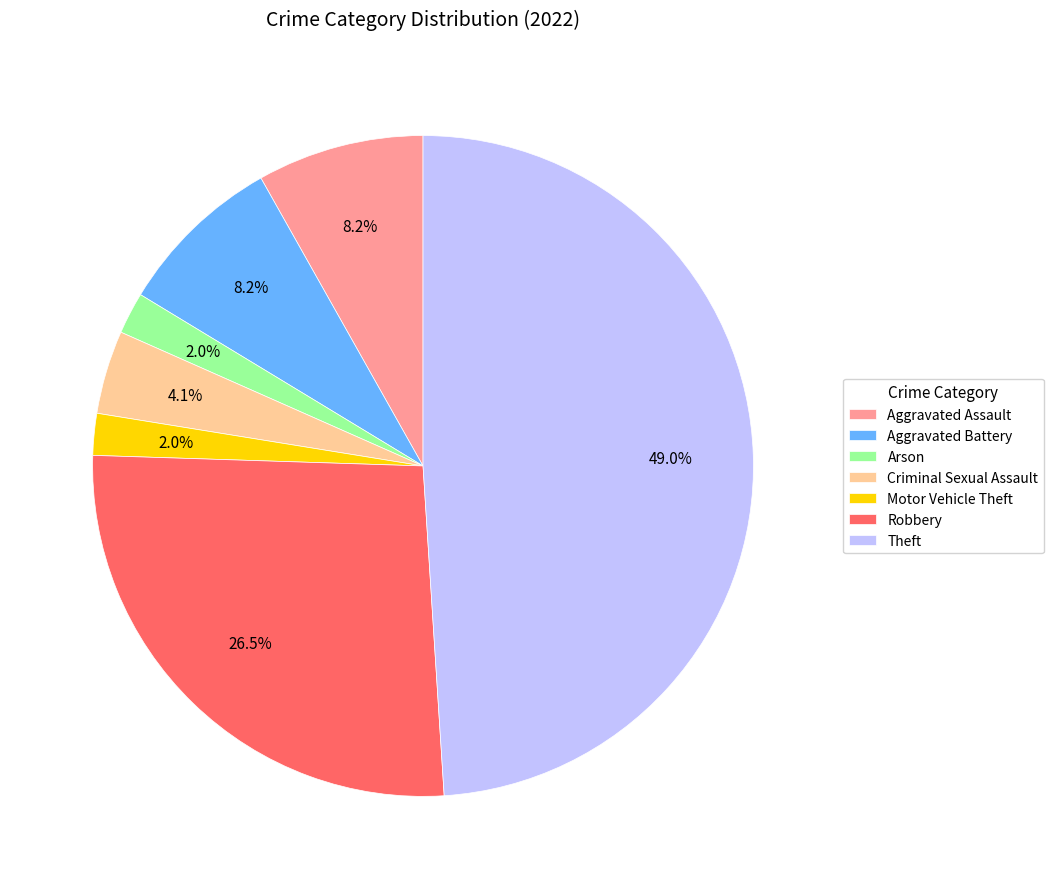

How much of the chart is everything except Aggravated Battery?

91.8%